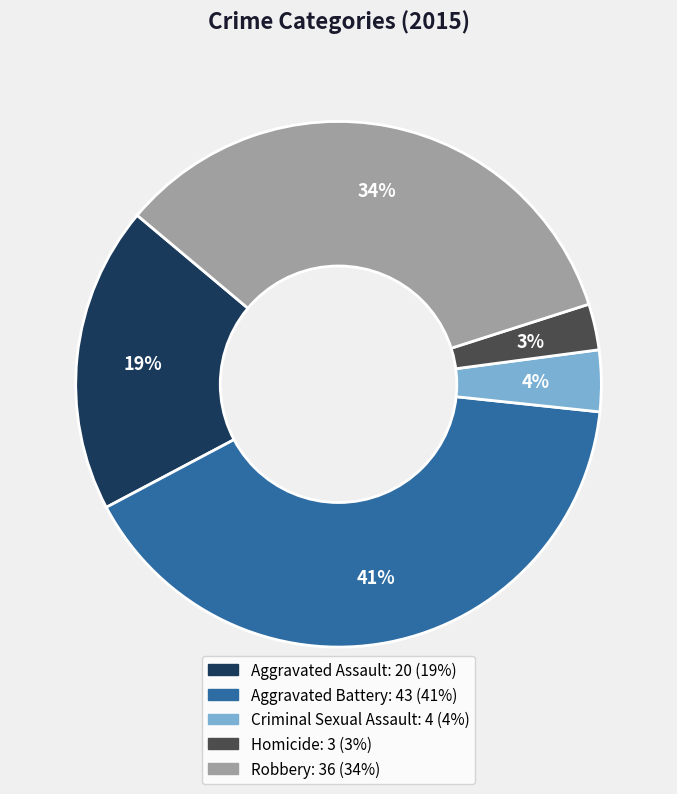

To the nearest percent, what is the difference between the Homicide and Criminal Sexual Assault slice percentages?

1%